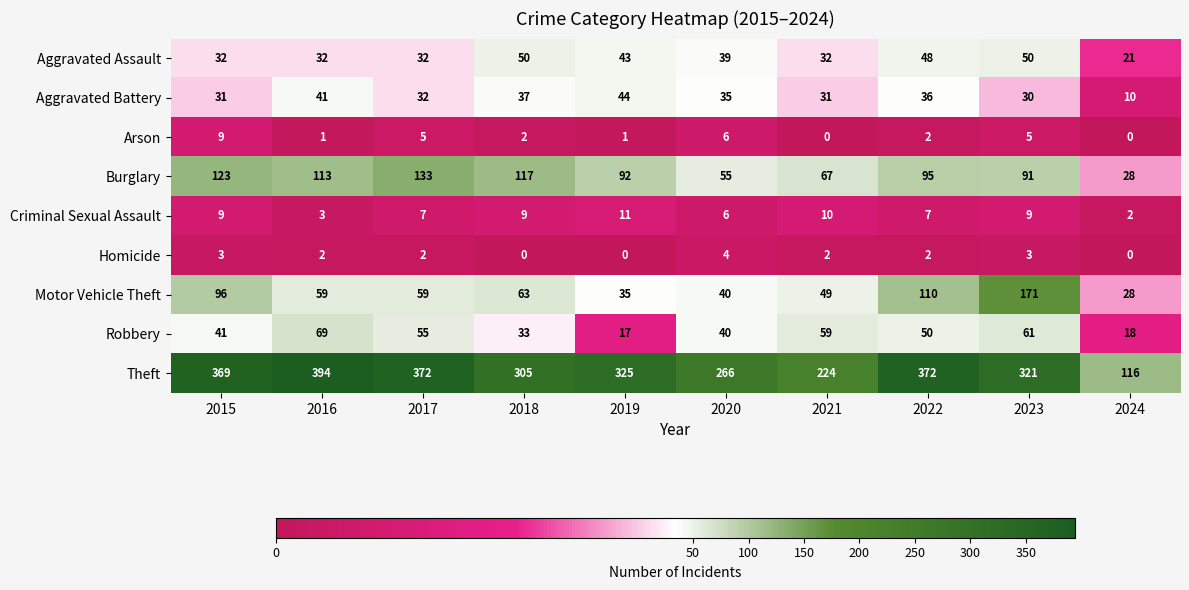

Which series has the largest total across all categories?

Theft